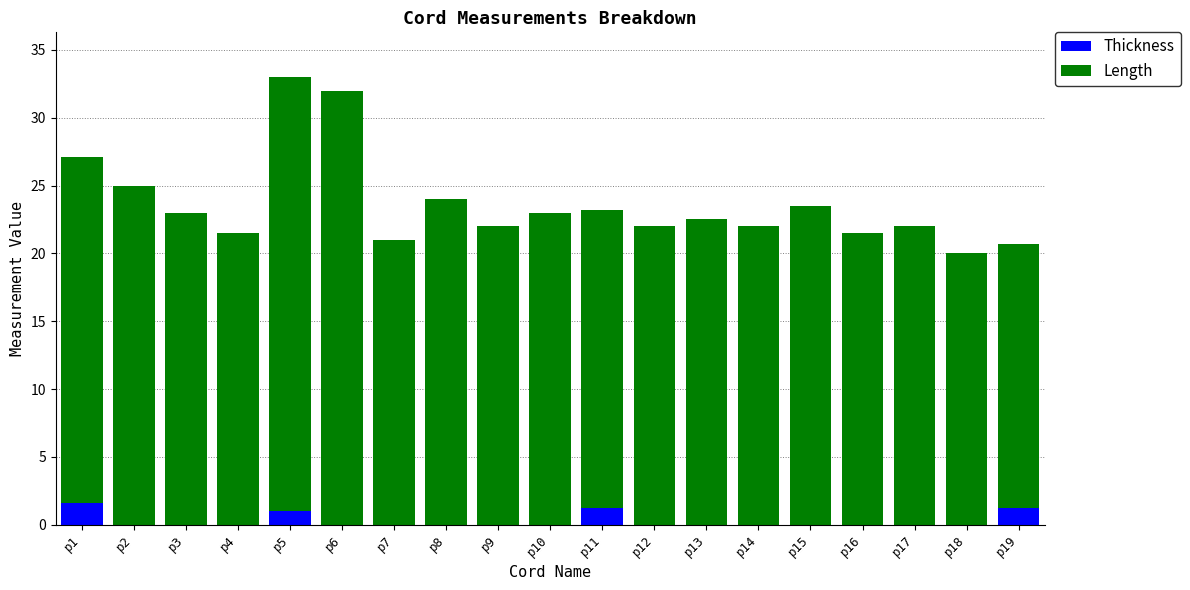

What is the maximum value for Thickness?

1.6